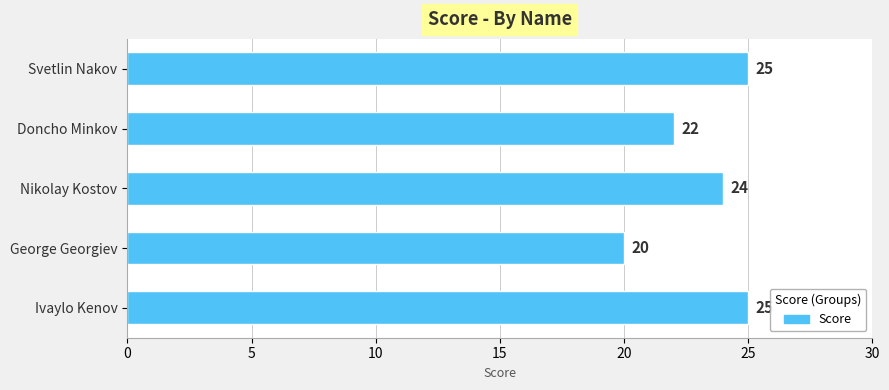

Are the bars grouped side by side (vs. stacked)?

No